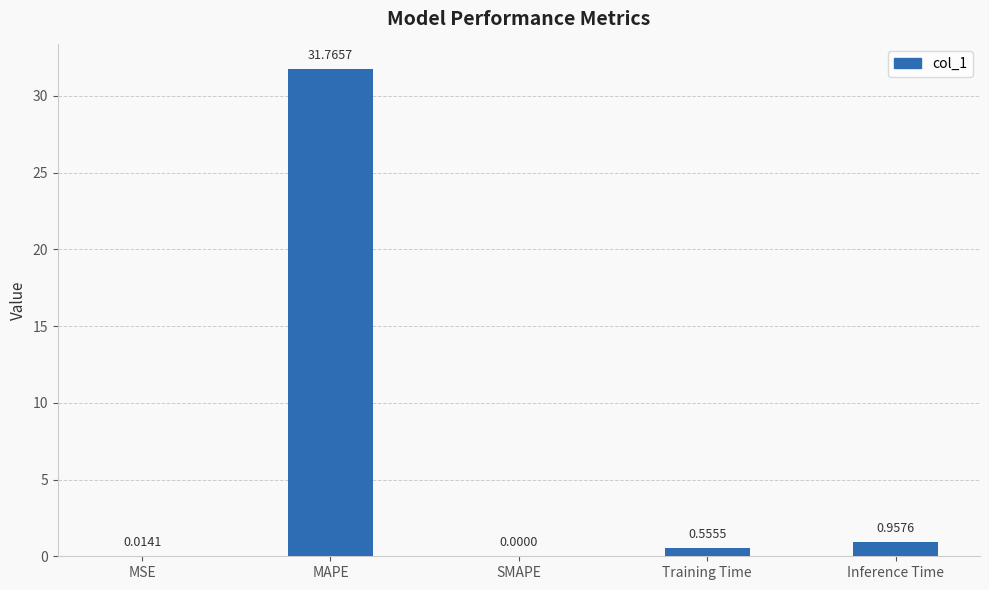

At which category does the chart reach its peak across all series?

MAPE